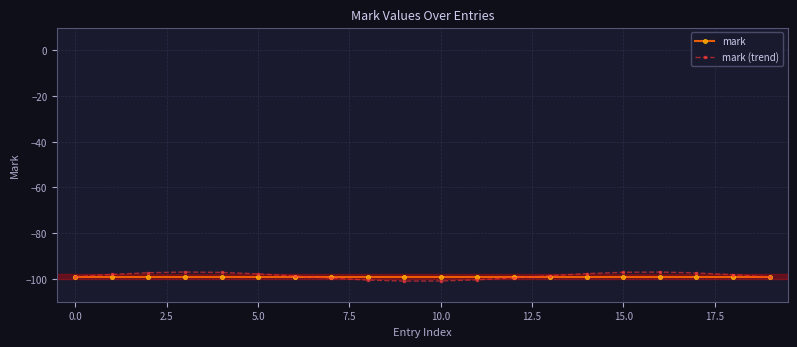

What are all the series names shown in the legend?

mark, mark (trend)